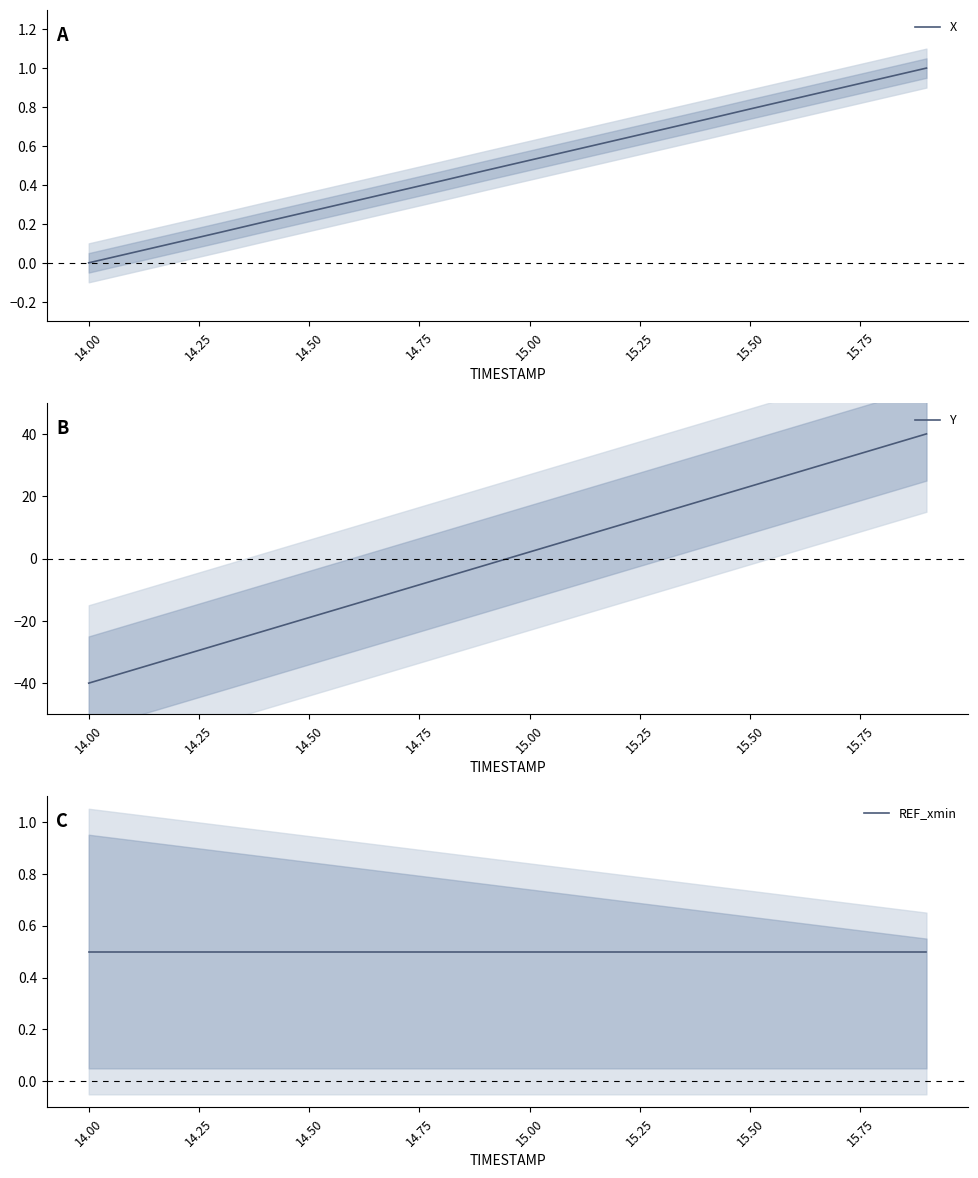

What is the minimum value for Y?

-40.0